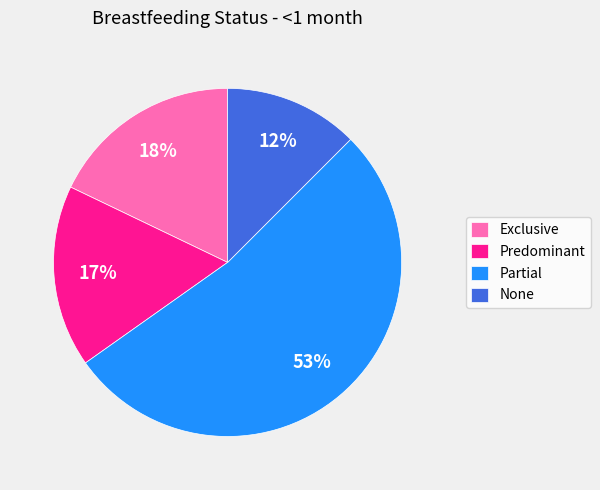

To the nearest percent, what percentage of the pie is Partial?

53%